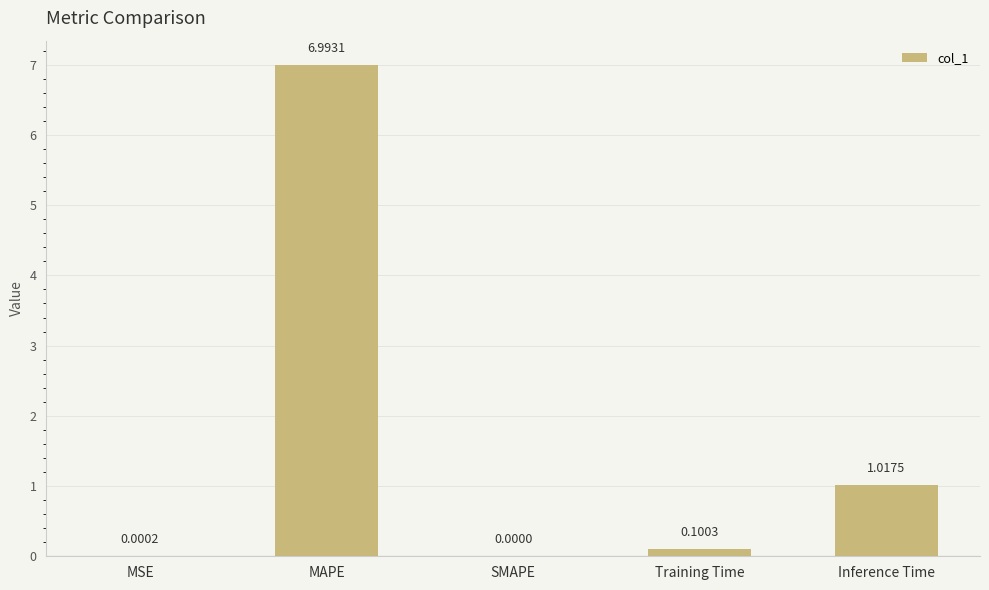

At which label is the value closest to 3?

Inference Time